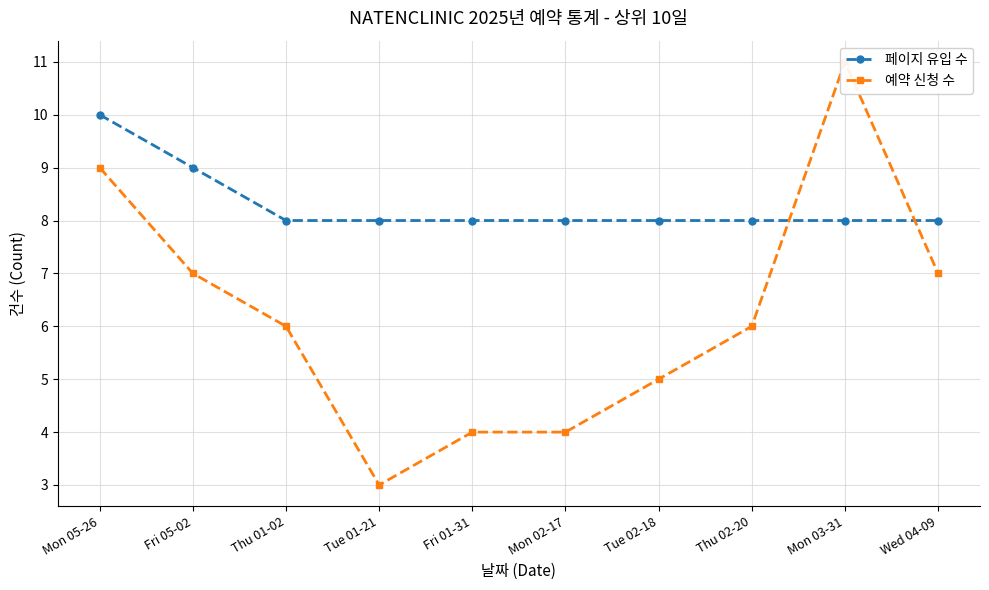

How many interior local valleys does the 예약 신청 수 series have?

1